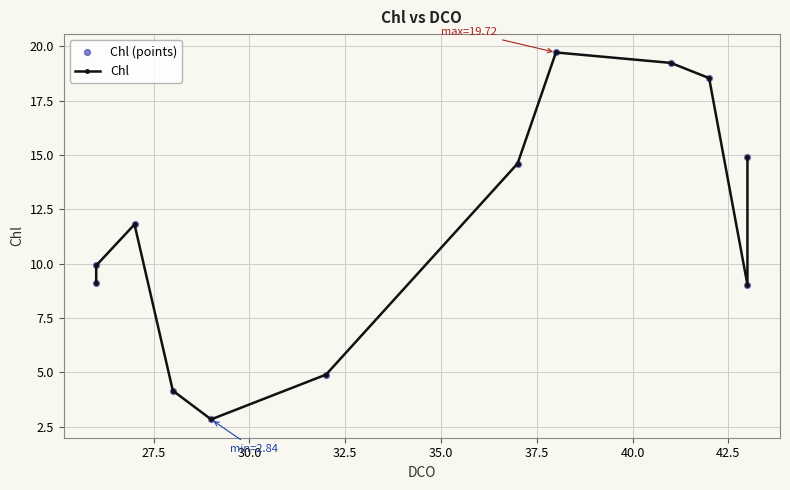

Which series reaches the minimum Y coordinate?

Chl